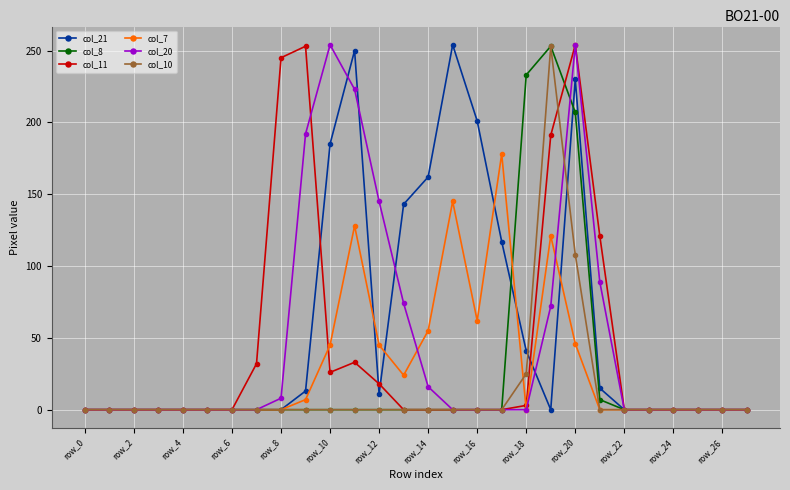

True or false: col_11 has more than 2 points higher than both neighbors.

True